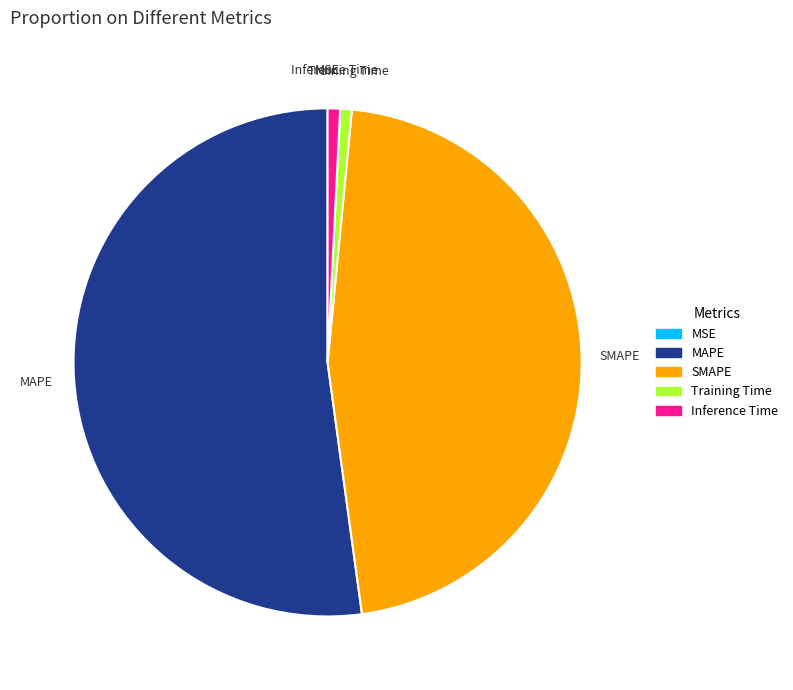

What is the largest slice in the pie chart?

MAPE